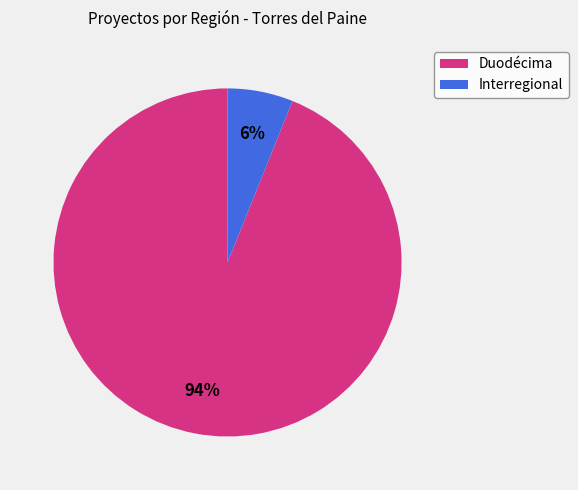

How many slices are in this pie chart?

2